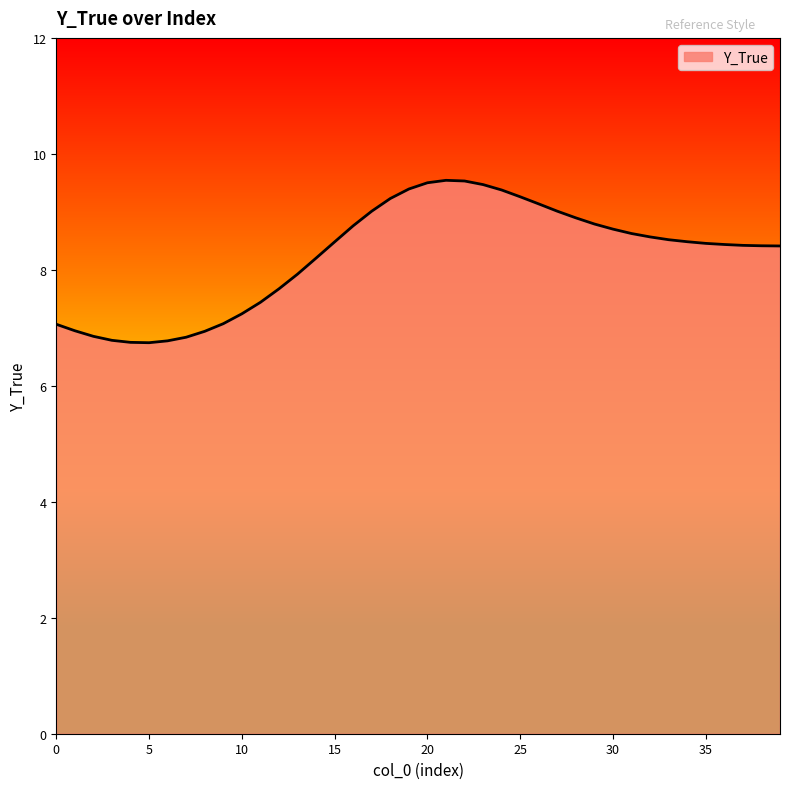

What is the difference between the maximum and minimum values?

2.8